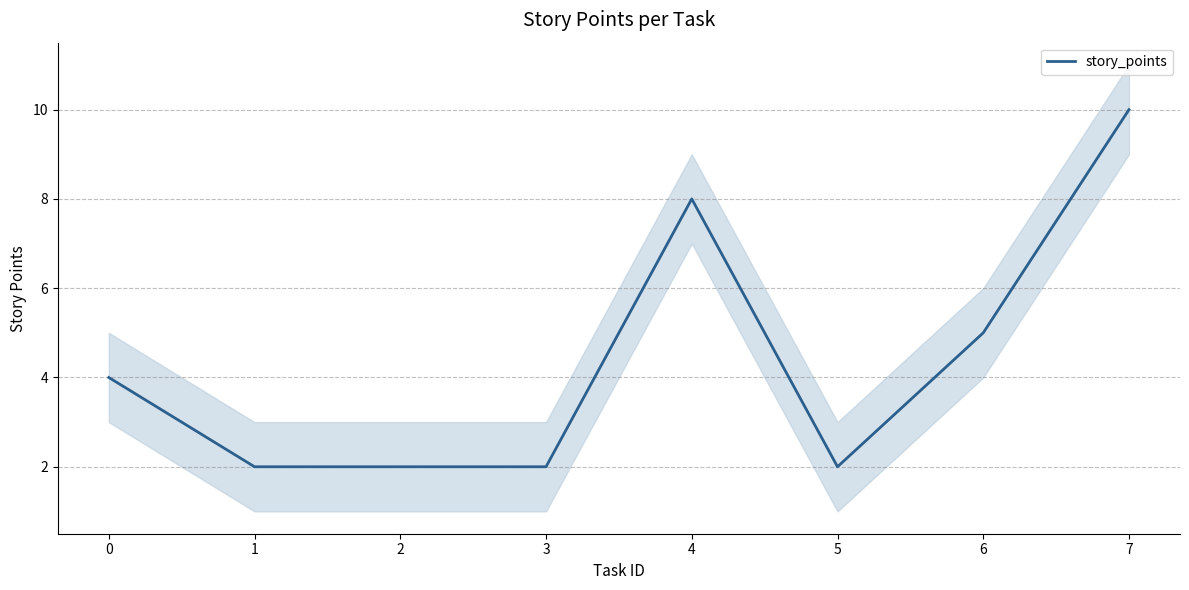

How many values exceed 4?

3